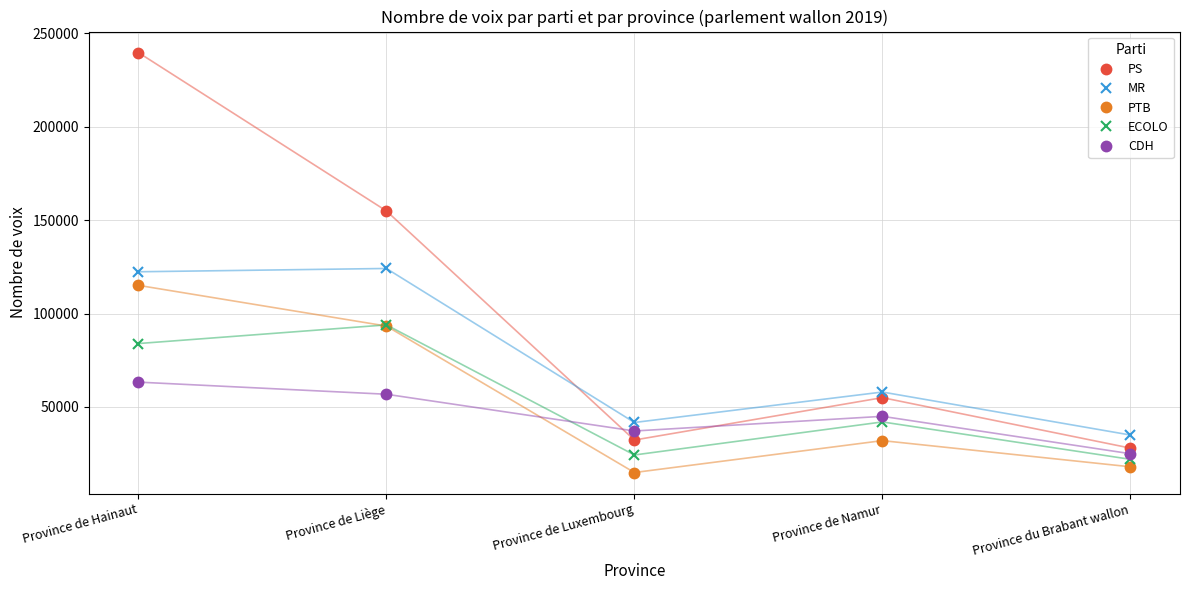

Which series has the largest total across all categories?

PS